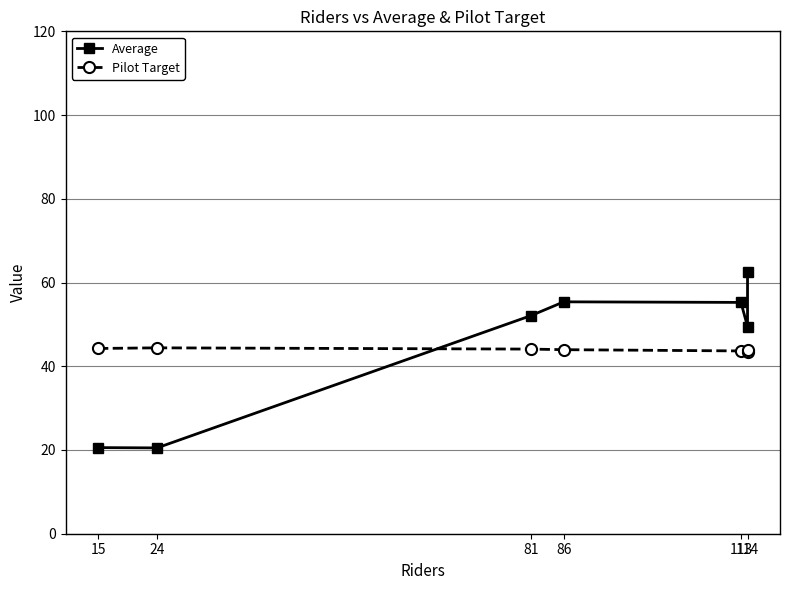

What is the value of the Pilot Target point at the 2nd from the left?

44.4